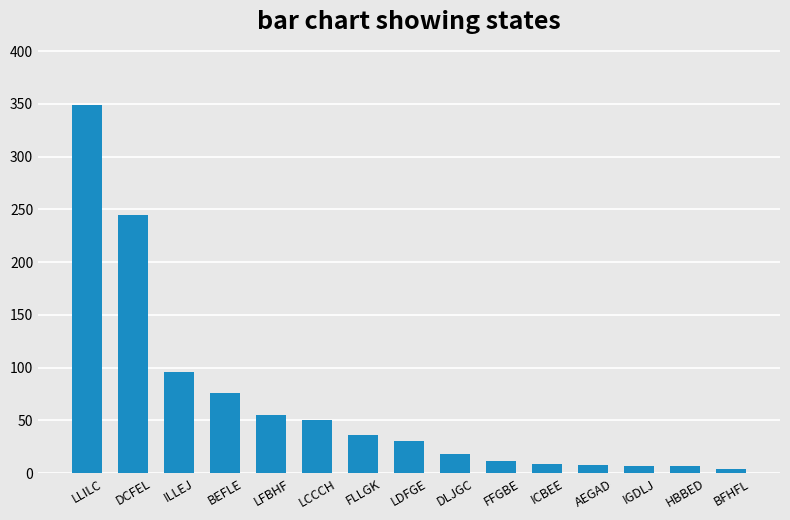

What is the minimum value shown in the chart?

4